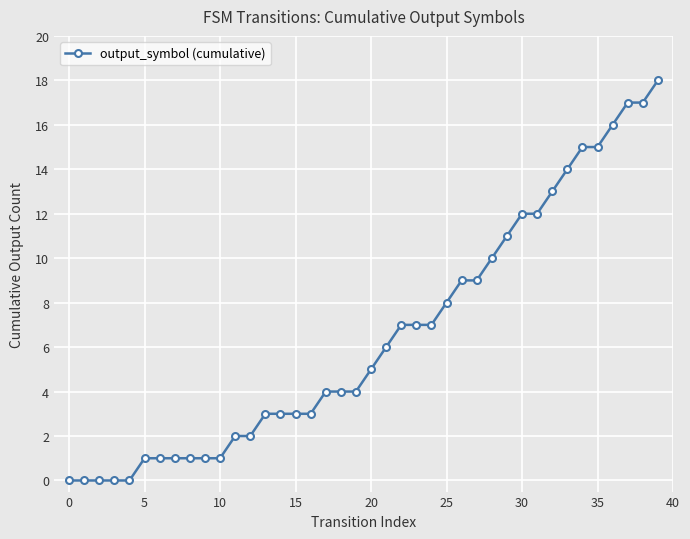

What is the difference between the maximum and minimum values?

18